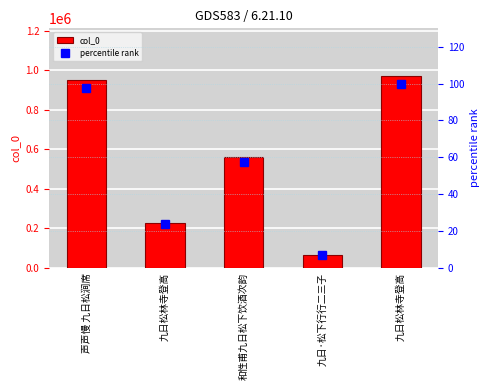

Which series changed the most between 九日松林寺登高 and 九日松林寺登高?

col_0